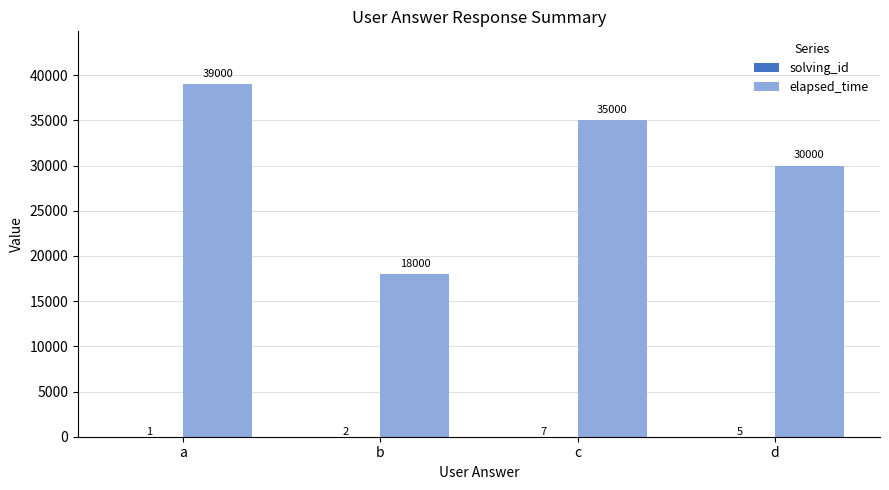

What is the maximum value shown in the chart?

39000